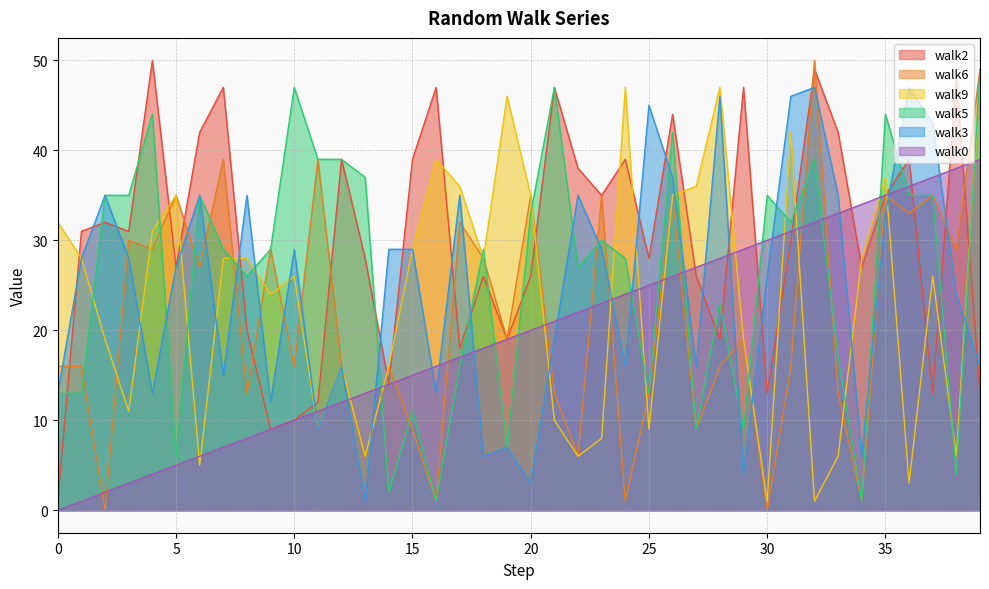

Rank the categories by walk0 value from lowest to highest.

0, 1, 2, 3, 4, 5, 6, 7, 8, 9, 10, 11, 12, 13, 14, 15, 16, 17, 18, 19, 20, 21, 22, 23, 24, 25, 26, 27, 28, 29, 30, 31, 32, 33, 34, 35, 36, 37, 38, 39